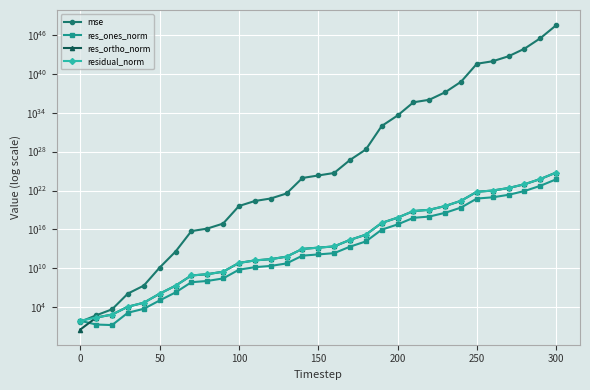

True or false: residual_norm has more than 0 interior local peaks.

False